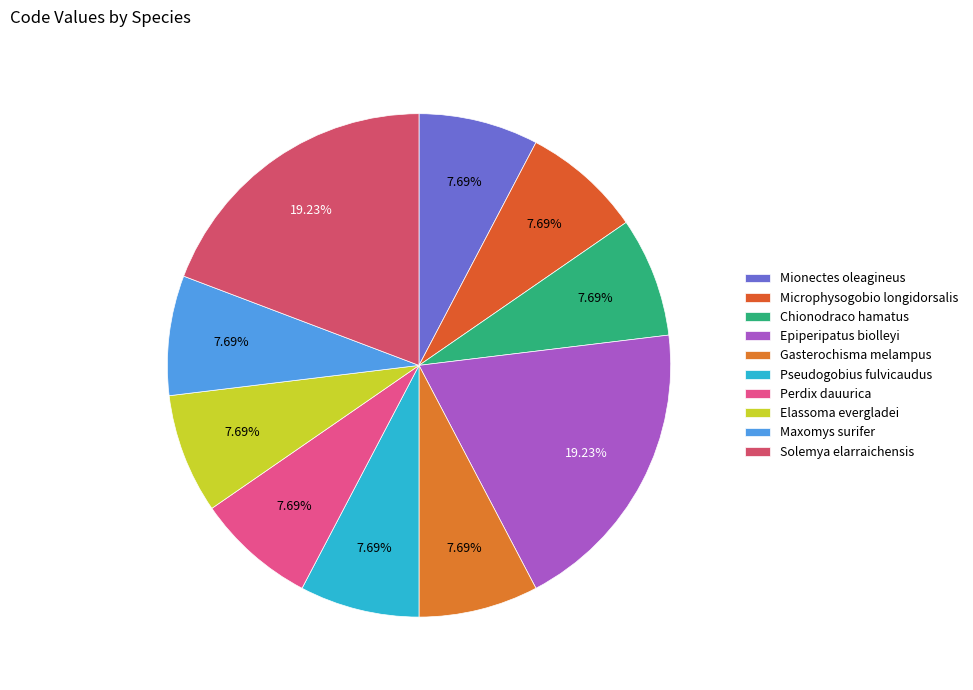

To the nearest percent, what percentage of the pie is Pseudogobius fulvicaudus?

8%